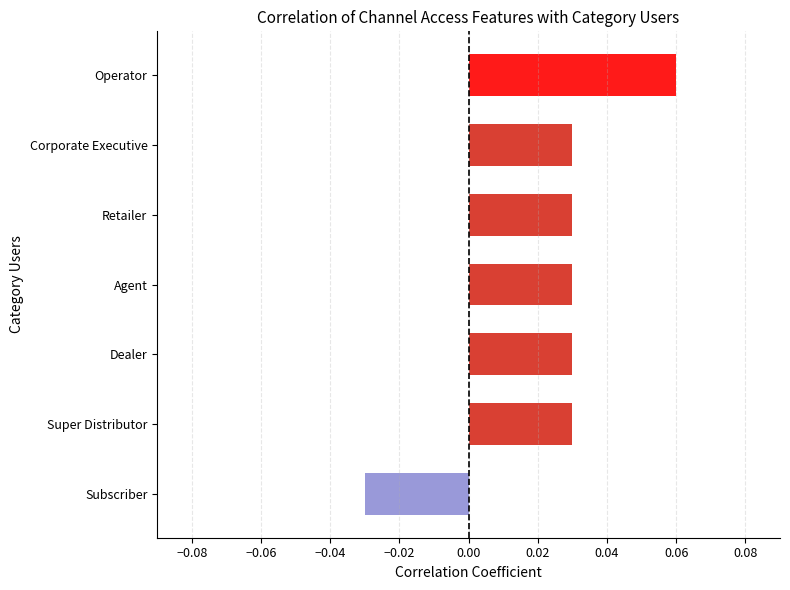

Between Subscriber and Dealer, which is larger?

Dealer